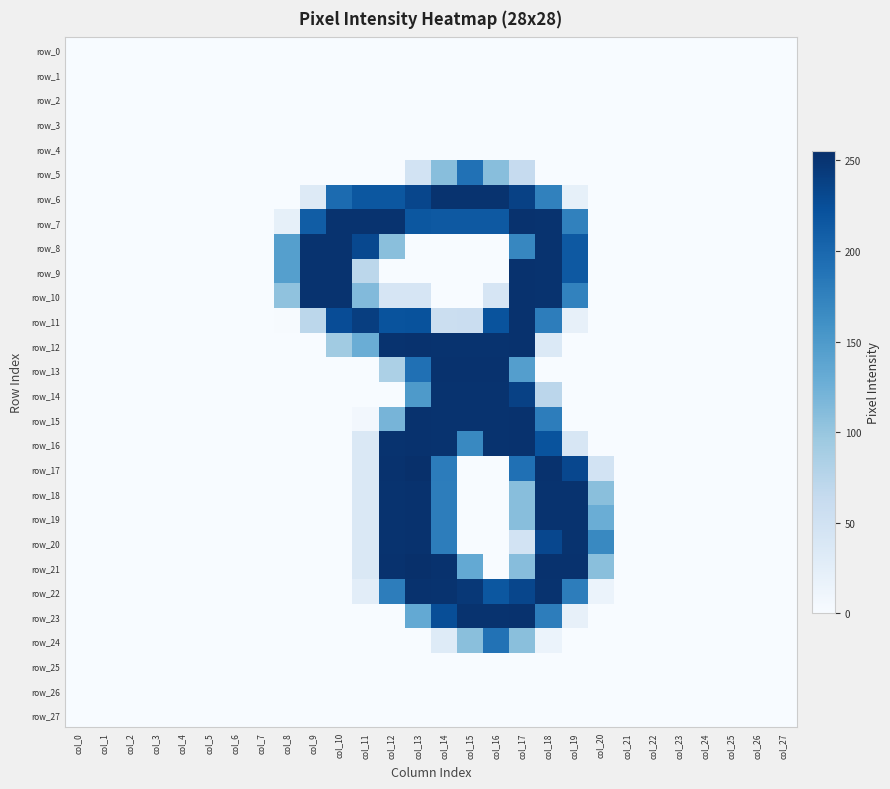

What is the total value across all series at col_15?

2633